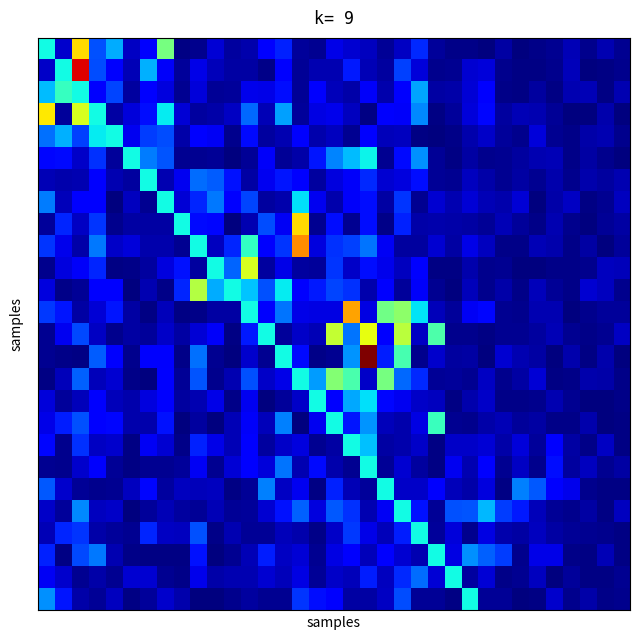

What is the maximum value shown in the chart?

8555.5